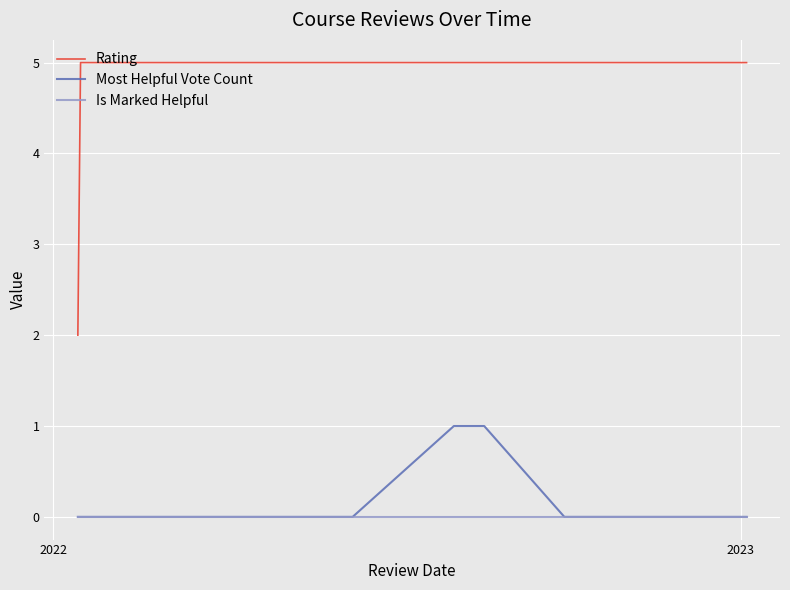

True or false: Is Marked Helpful and Rating cross at least once.

False